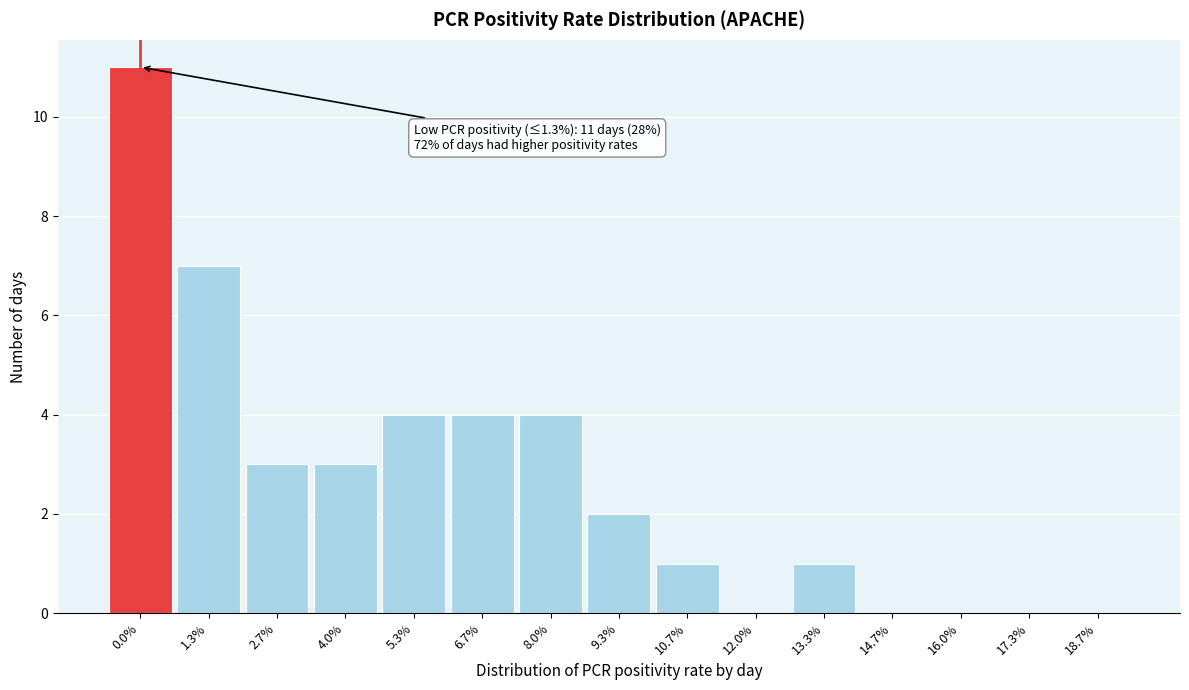

Reading right to left, transcribe all the data shown in this chart.

18.7%=0	17.3%=0	16.0%=0	14.7%=0	13.3%=1	12.0%=0	10.7%=1	9.3%=2	8.0%=4	6.7%=4	5.3%=4	4.0%=3	2.7%=3	1.3%=7	0.0%=11